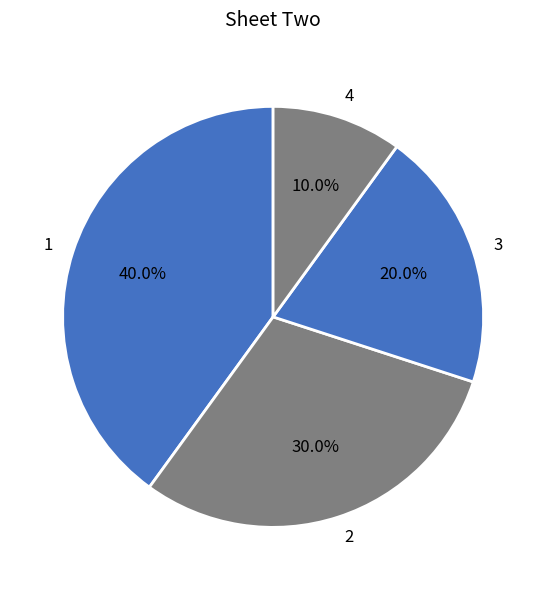

How many slices are in this pie chart?

4